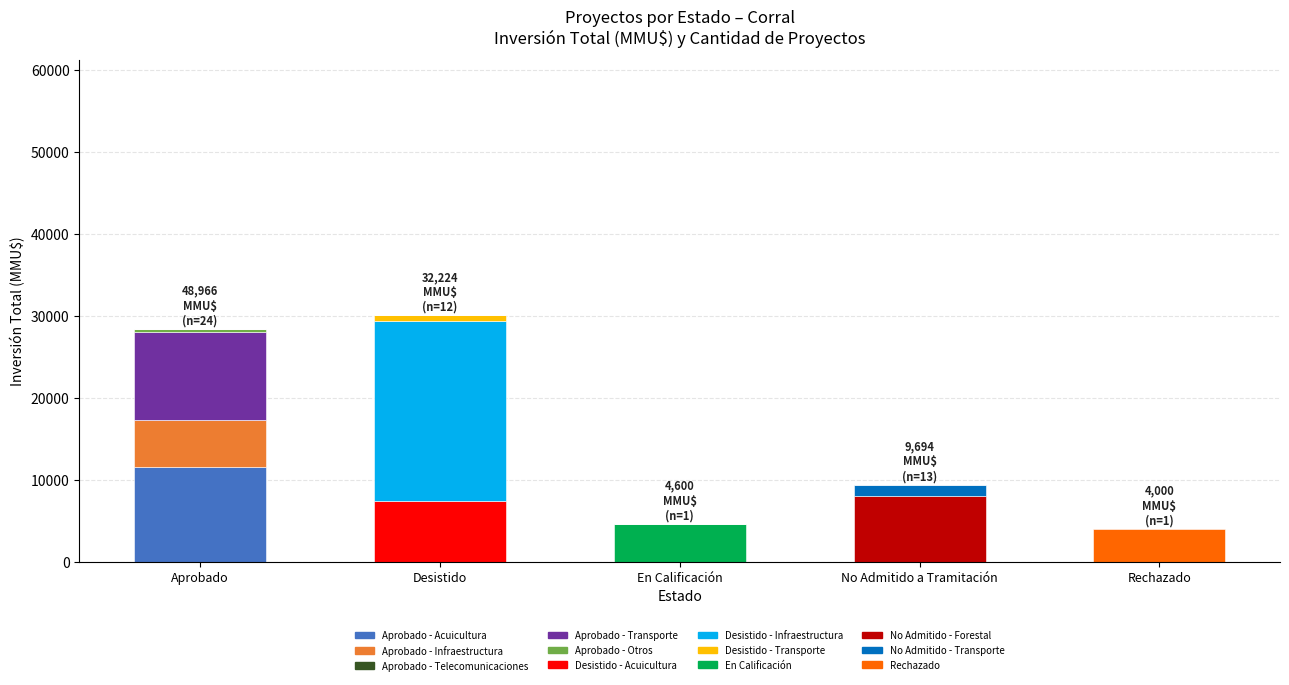

What is the total value across all series at No Admitido a Tramitación?

9394